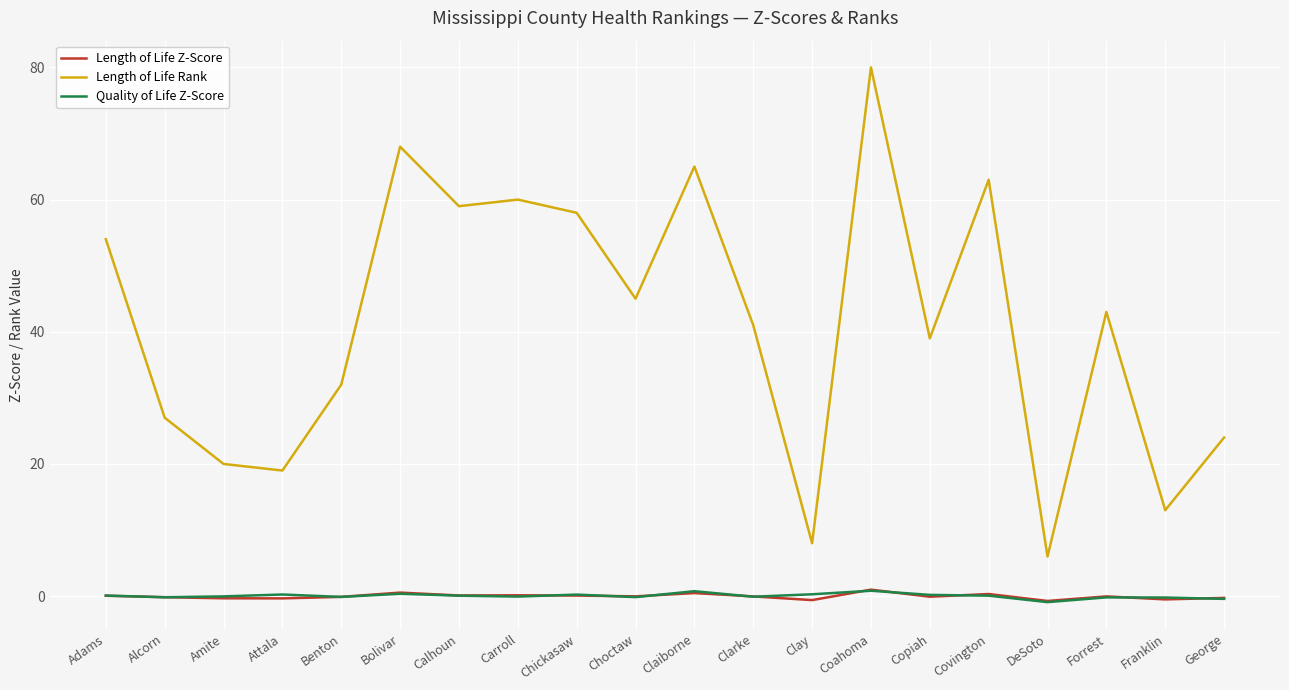

Which series has the widest spread of values?

Length of Life Rank